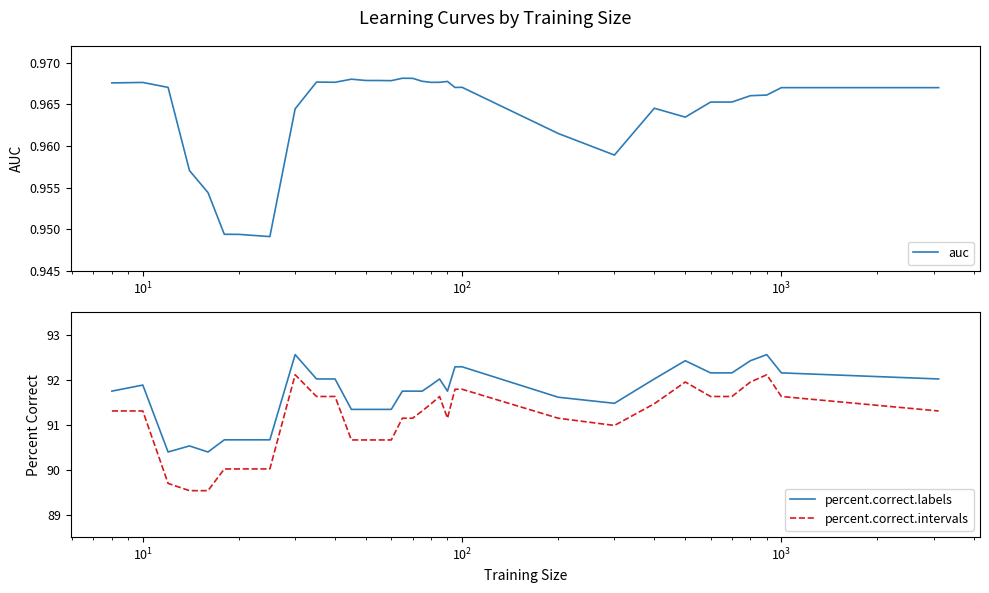

What is the highest value of the percent.correct.intervals series?

92.1